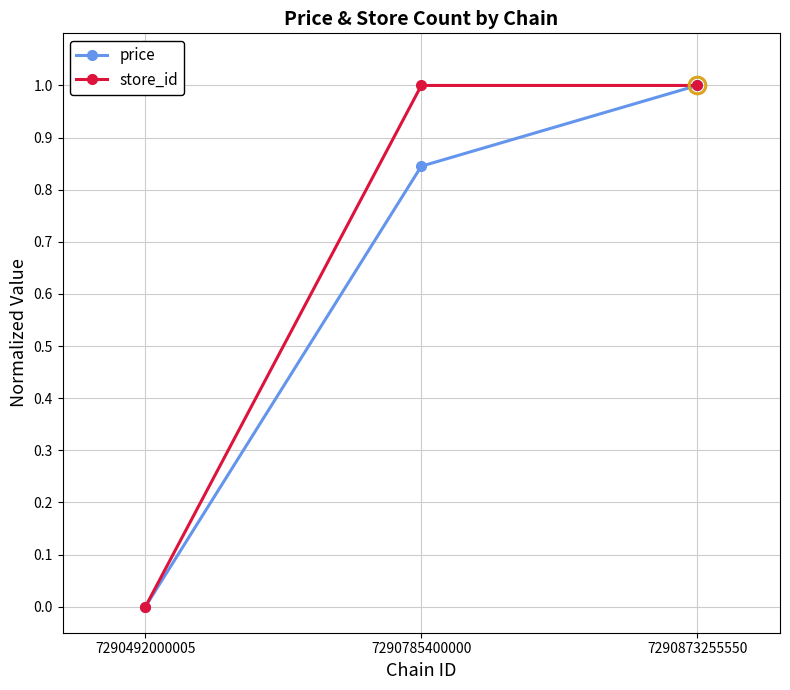

List the series in order of their overall mean, highest first.

store_id, price